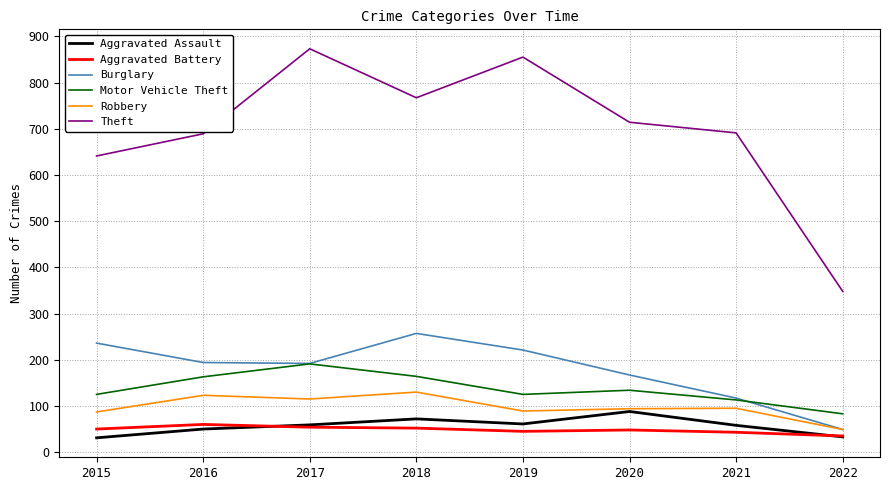

After their last crossing, which series has the higher values: Burglary or Motor Vehicle Theft?

Motor Vehicle Theft